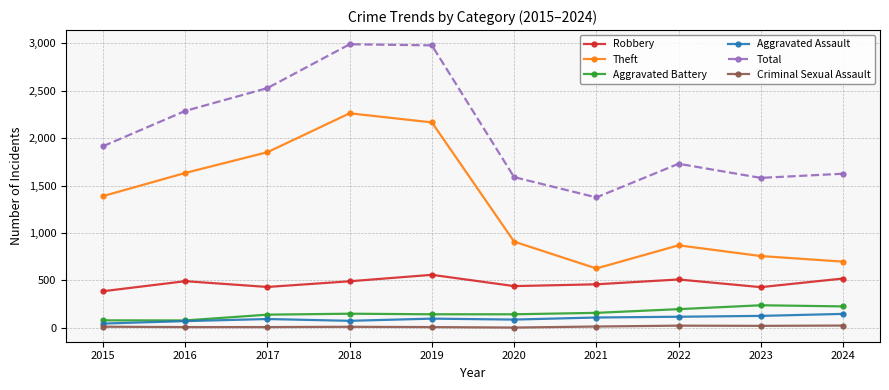

What is the sum of the Total values at 2017 and 2022?

4258